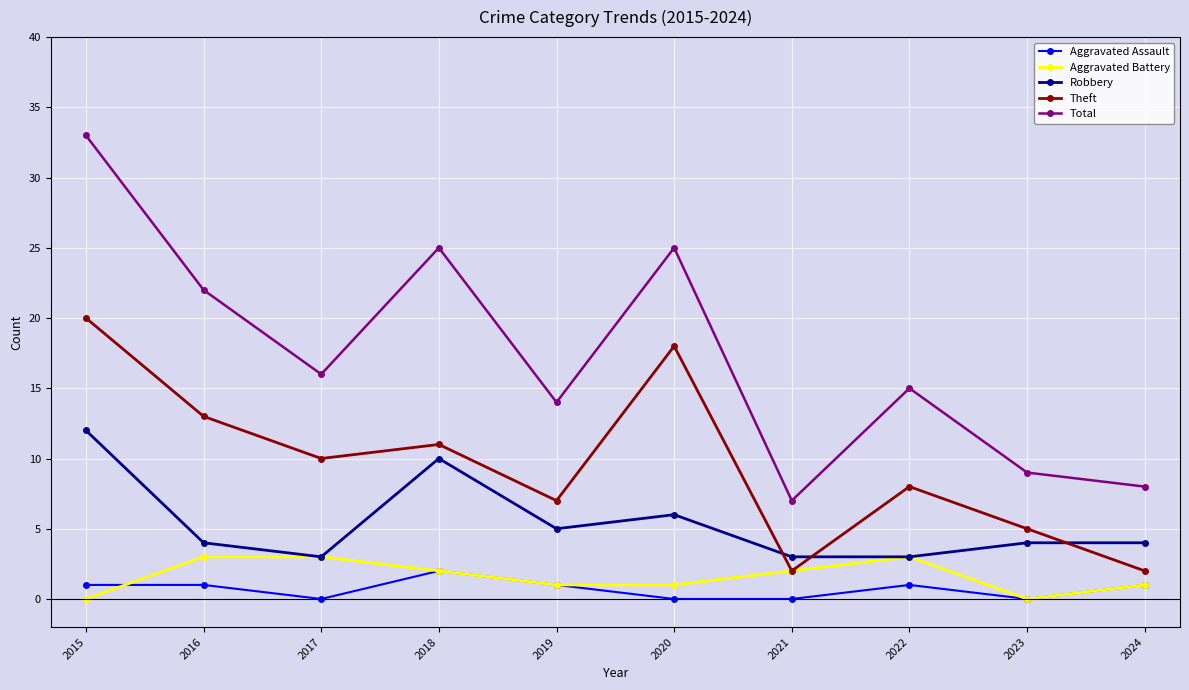

Does the chart display data point markers on the line(s)?

Yes